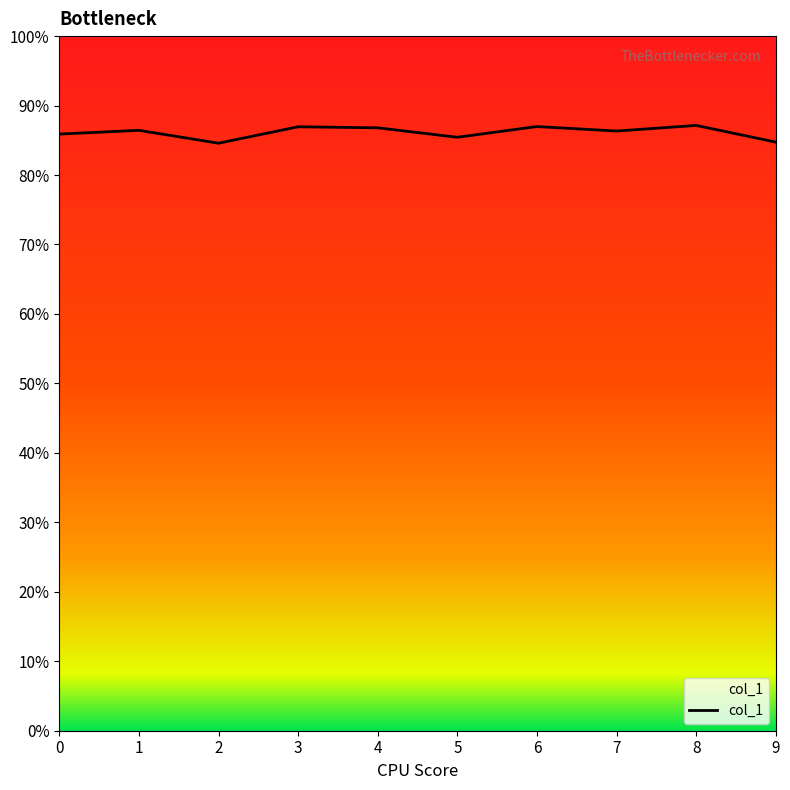

What is the smallest value displayed?

0.8